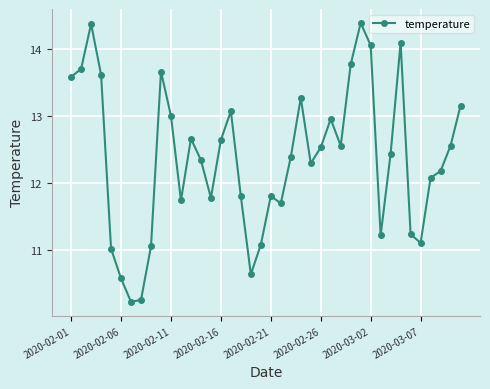

What is the value of the 14th point from the left?

12.3